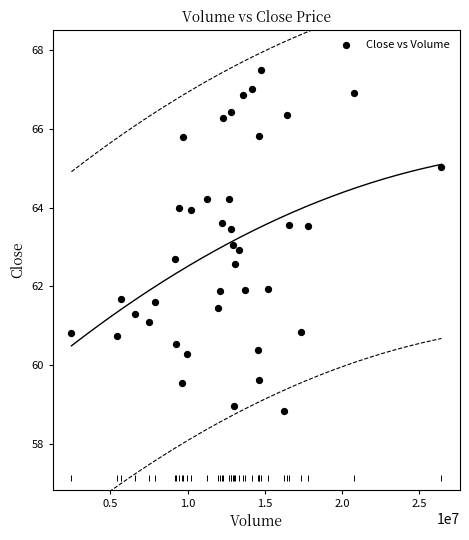

What is the range of Y values (max minus min)?

8.7